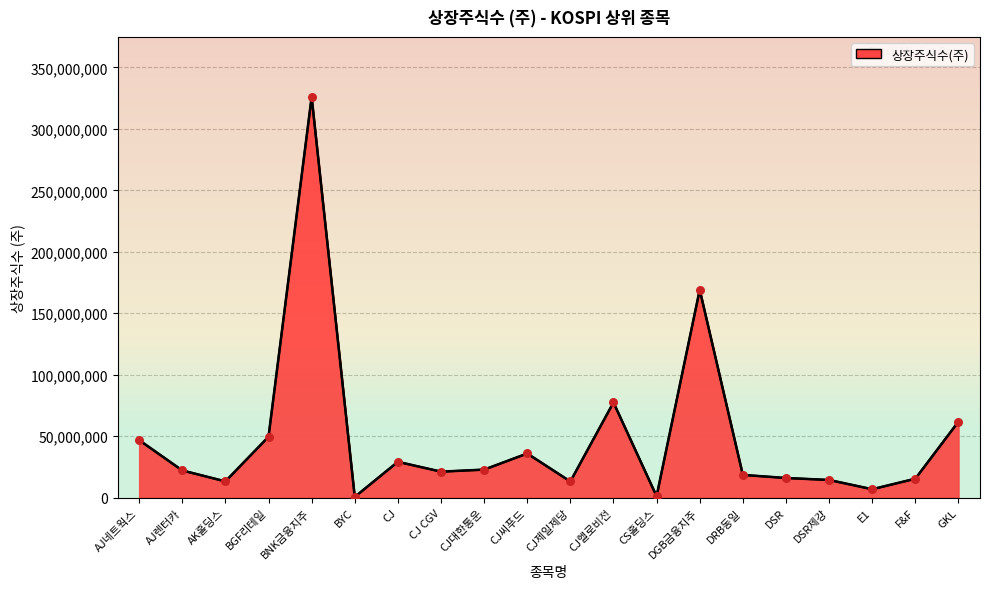

What is the change in value from DSR제강 to F&F?

+1000000